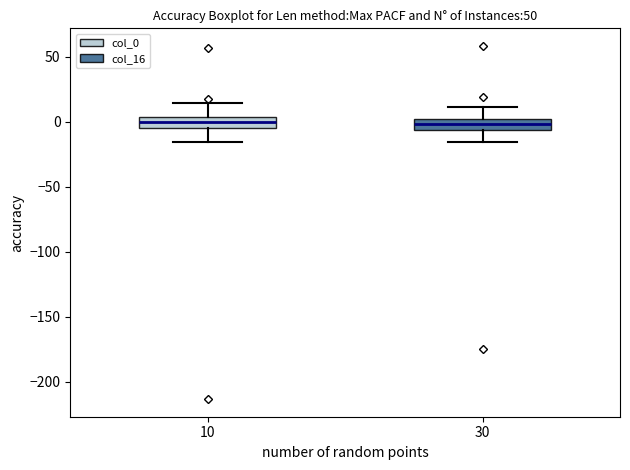

Reading left to right, read every box against the y-axis: the position of its median line, the range the box covers, and the ends of its whiskers. The values are not printed on the chart, so give them approximately, as read against the axis.

10: median 0, box -5 to 5, whiskers -15 to 15
30: median 0 (inside the box), box -5 to 0, whiskers -15 to 10